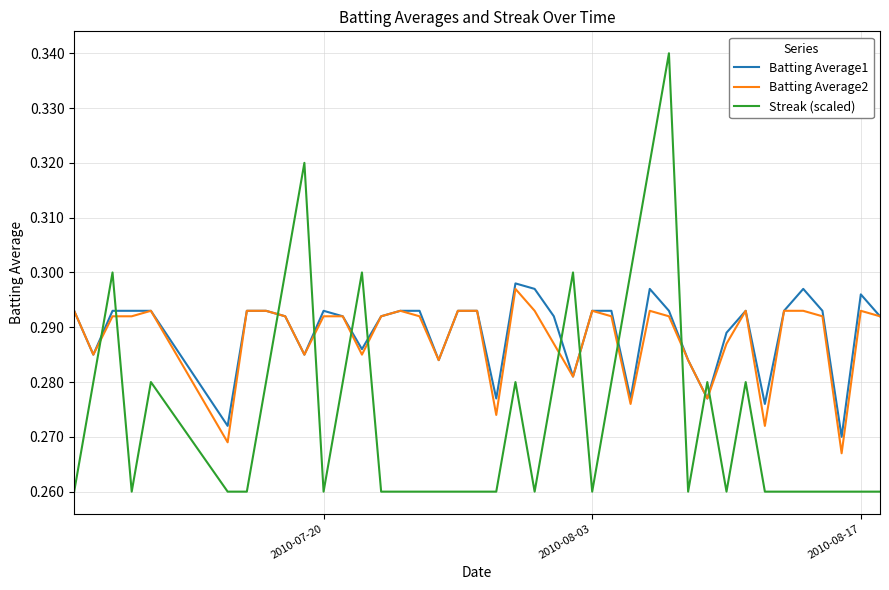

How many lines are shown in the chart?

3